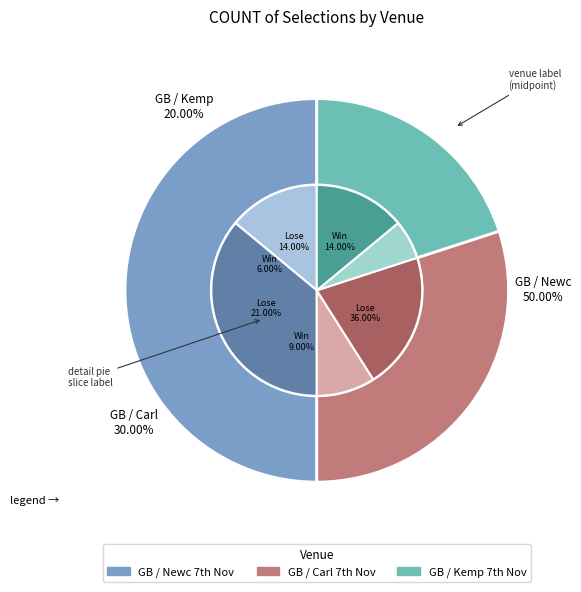

Rank the series by their maximum value, from lowest to highest.

Win, Lose